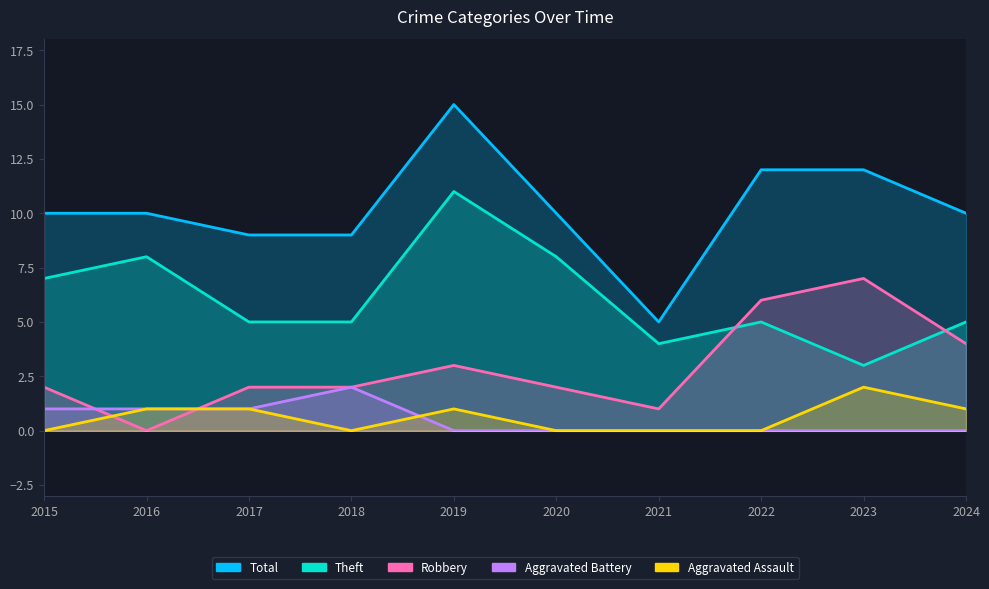

How many interior local valleys does the Robbery series have?

2